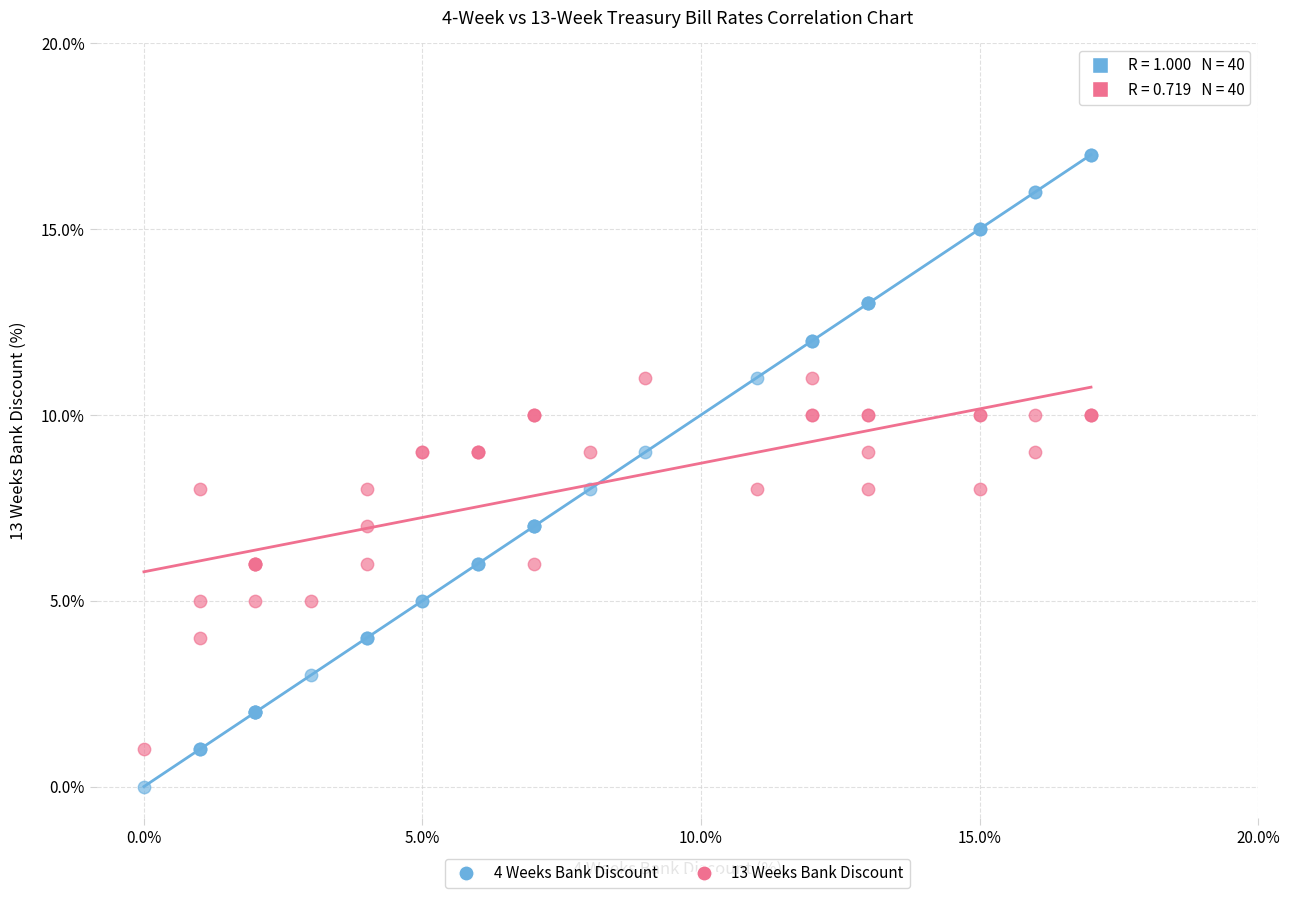

Which series contains the highest Y value?

4 Weeks Bank Discount